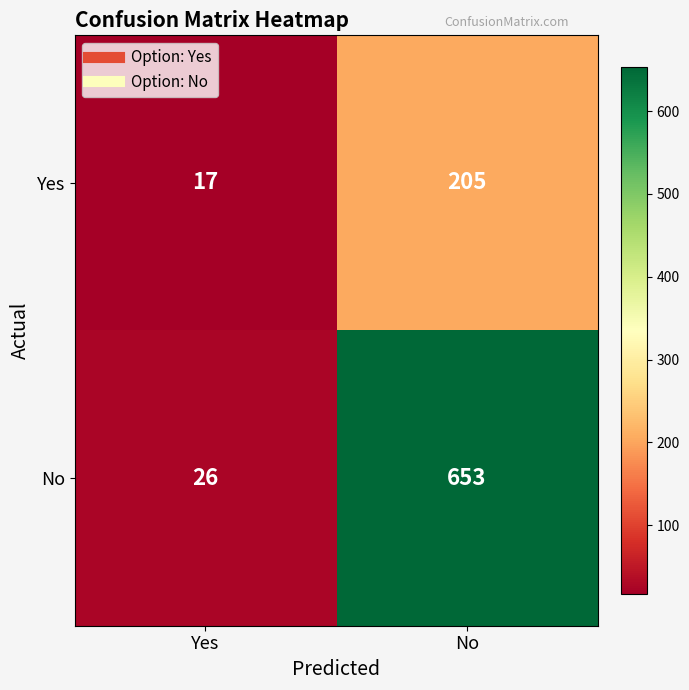

Rank the series at No from highest to lowest value.

No, Yes